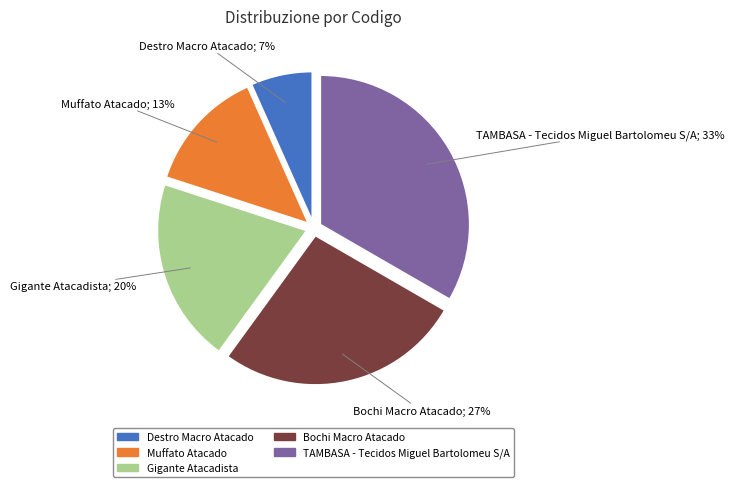

Which category has the biggest portion of the pie?

TAMBASA - Tecidos Miguel Bartolomeu S/A